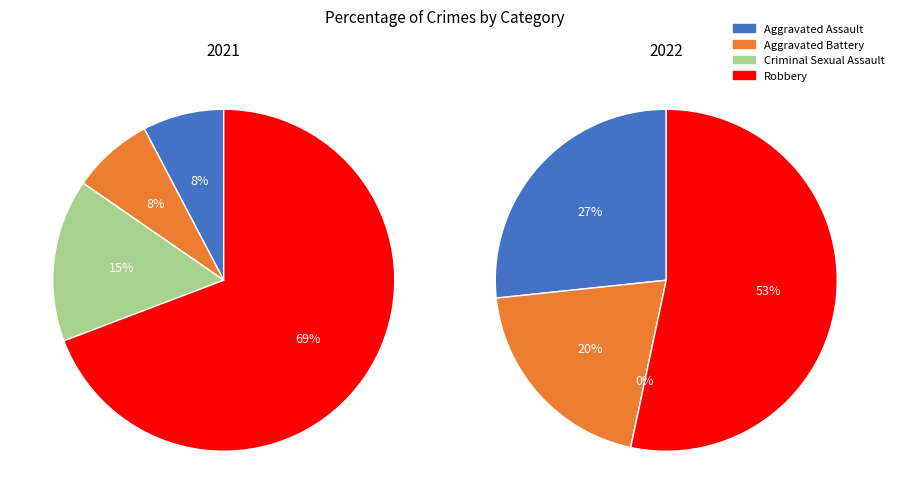

Is it true that Criminal Sexual Assault is 5% of the pie?

False